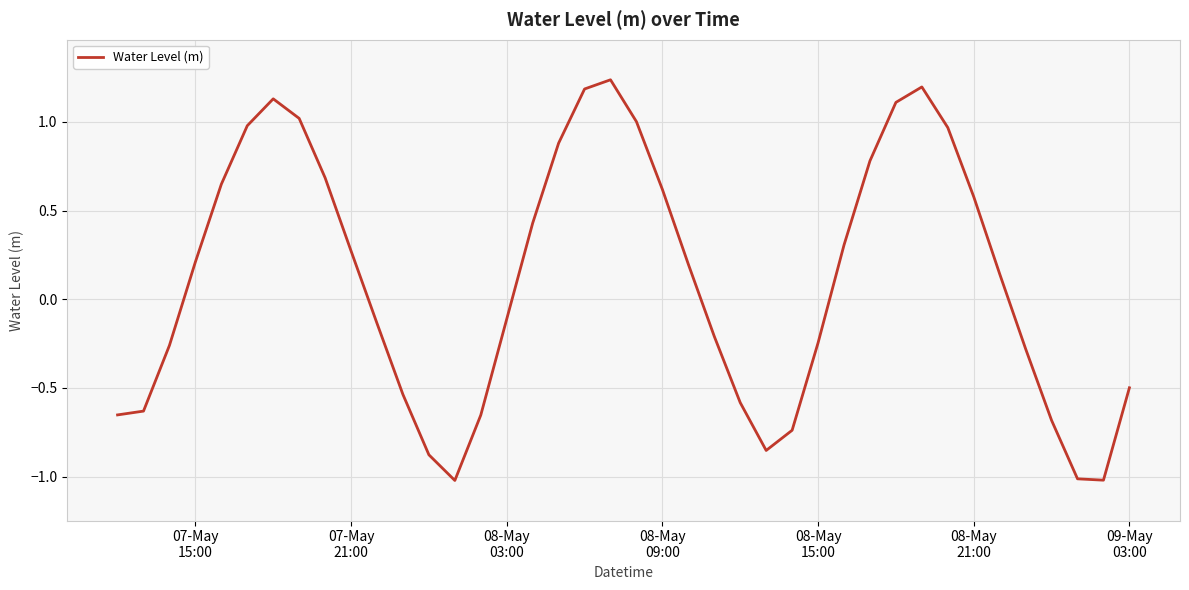

What is the minimum value shown in the chart?

-1.0